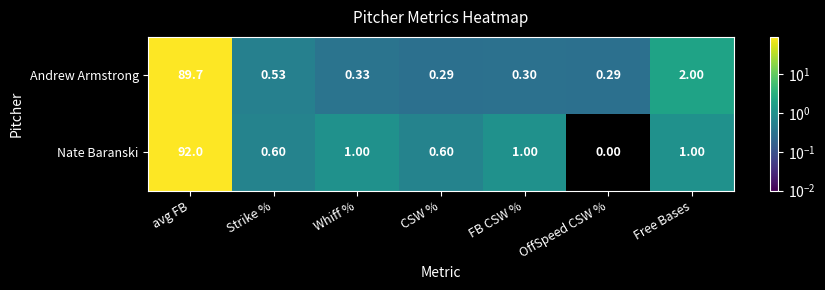

Where does the Nate Baranski series first go above 1?

avg FB